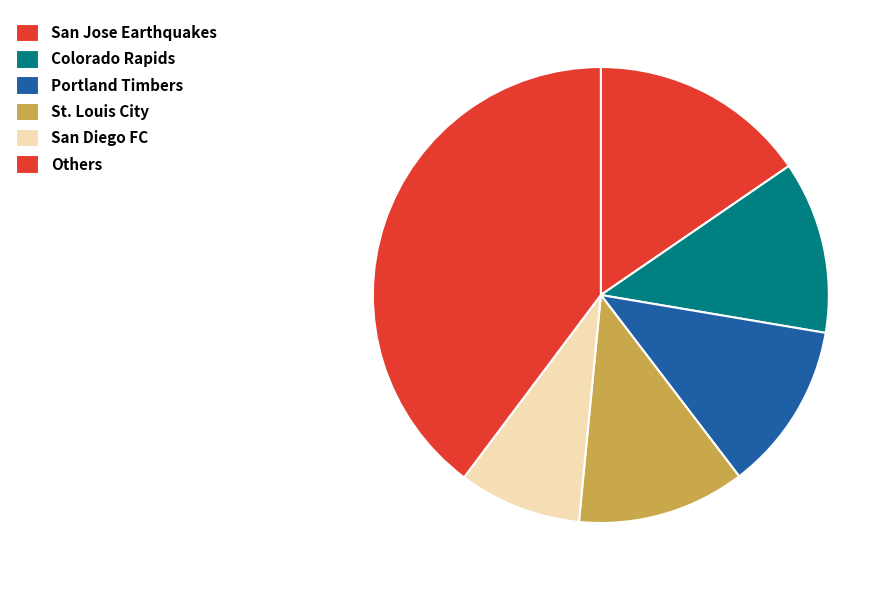

Is there any slice that represents more than half of the pie?

No